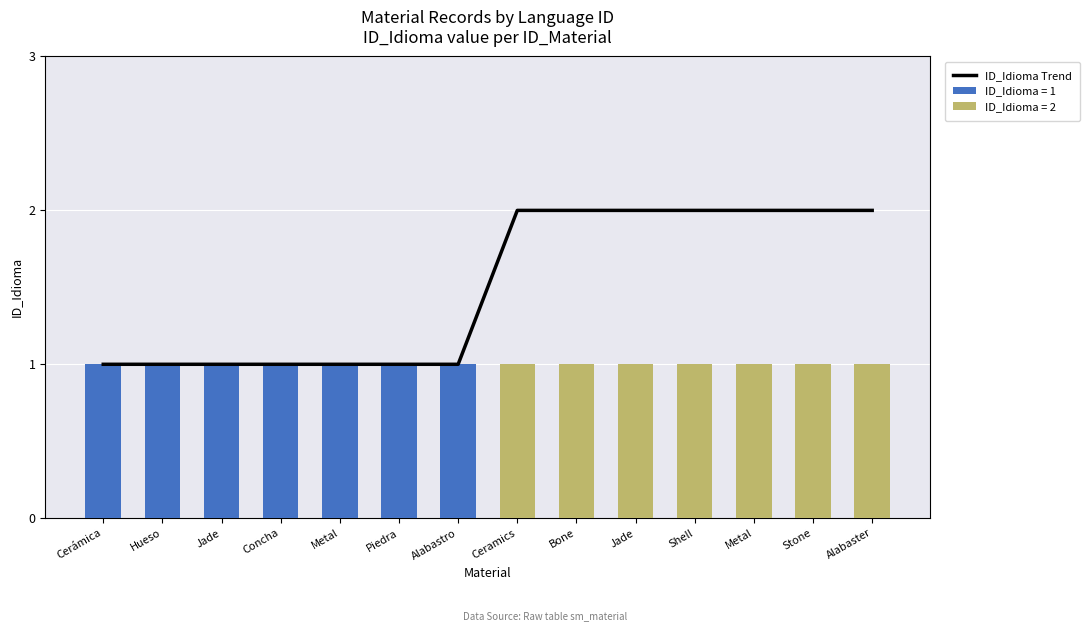

What is the difference between the values at Stone and Jade?

1